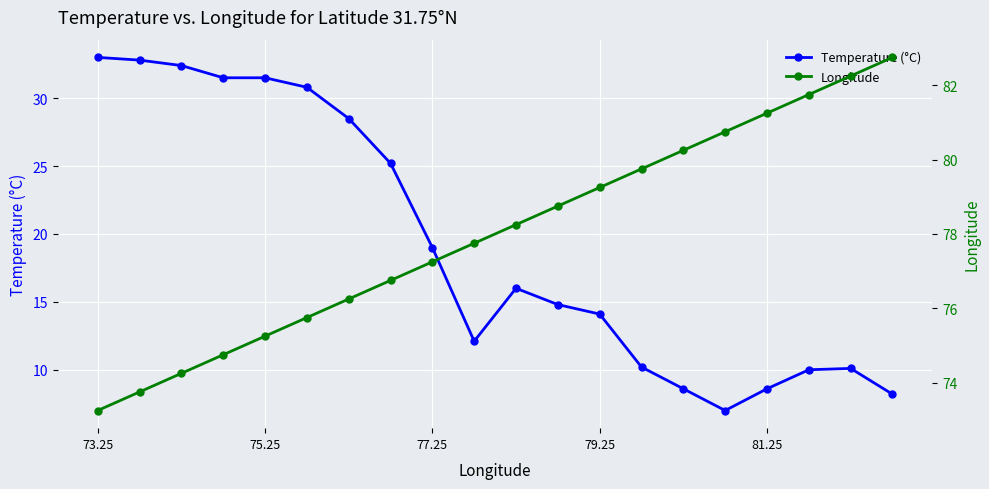

What is the value of the Longitude point at the 11th from the left?

78.2